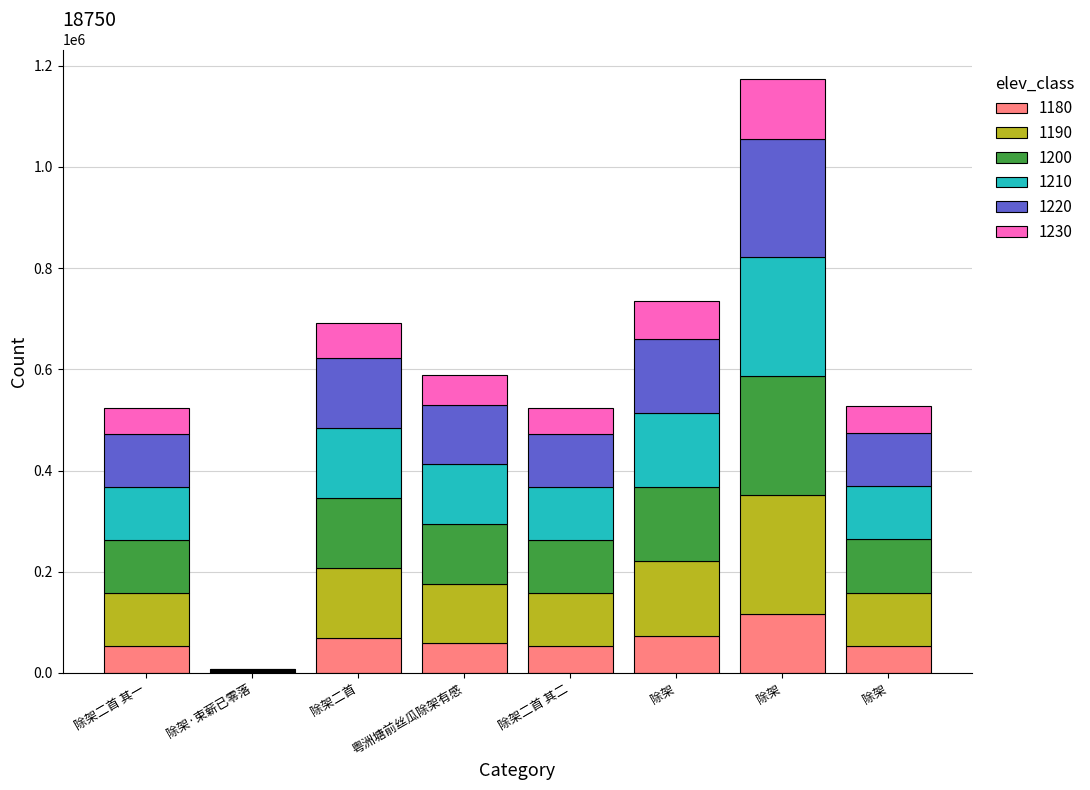

What is the label of the 2nd bar from the right?

除架